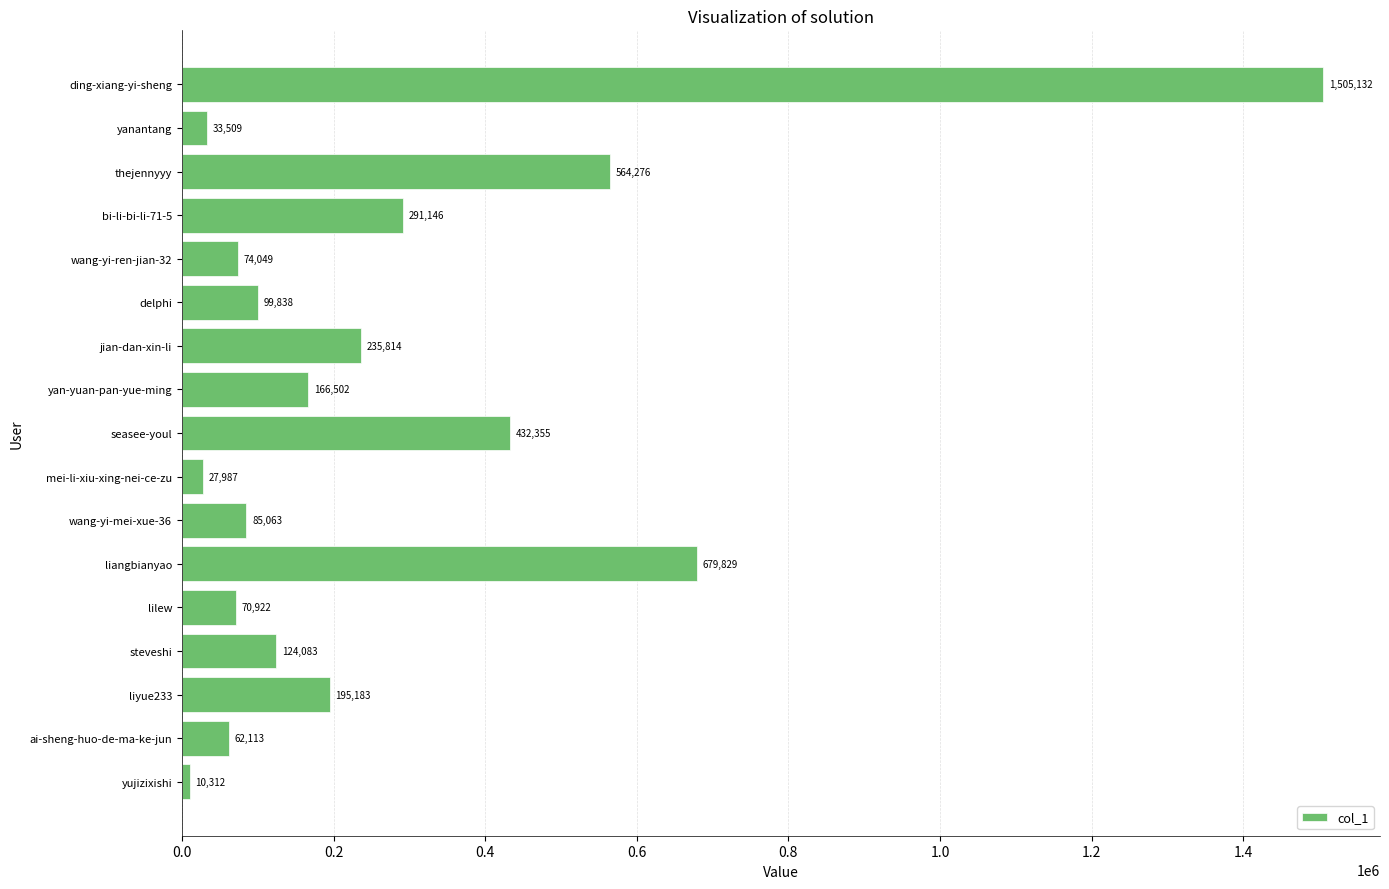

Does the chart contain stacked bars?

No